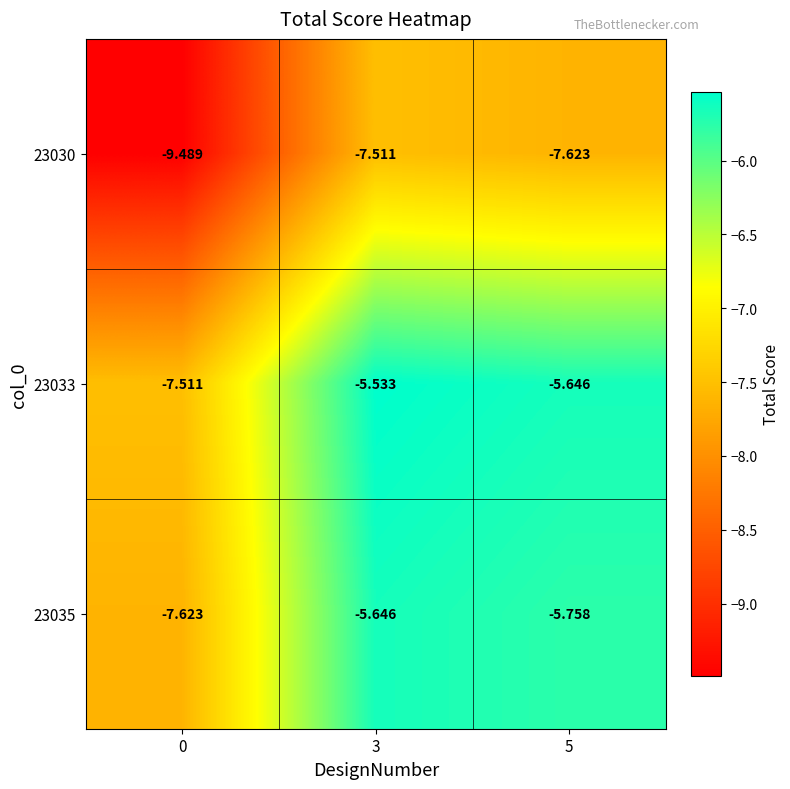

Is the value of 23035 at 3 greater than the value of 23030 at 5?

Yes